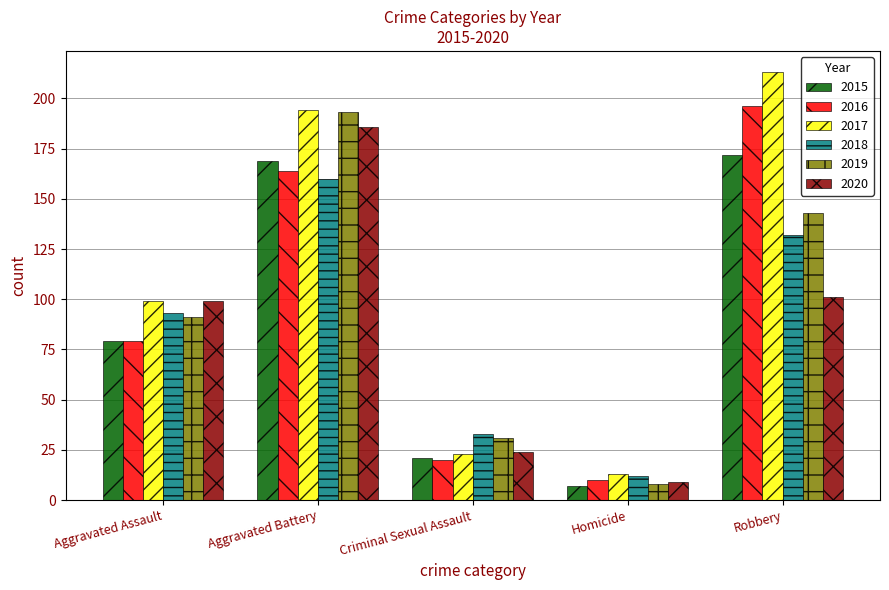

Which series has the largest range (max minus min)?

2017